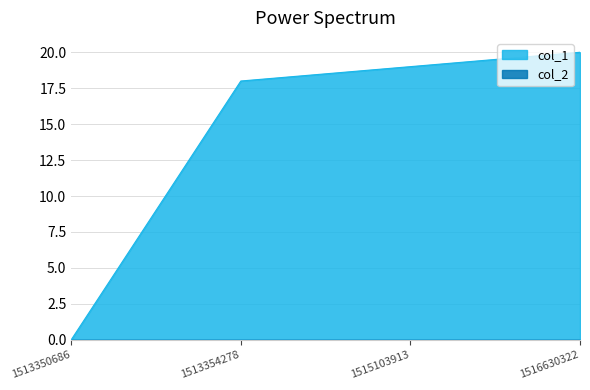

The value at 1516630322 is 20. True or false?

True